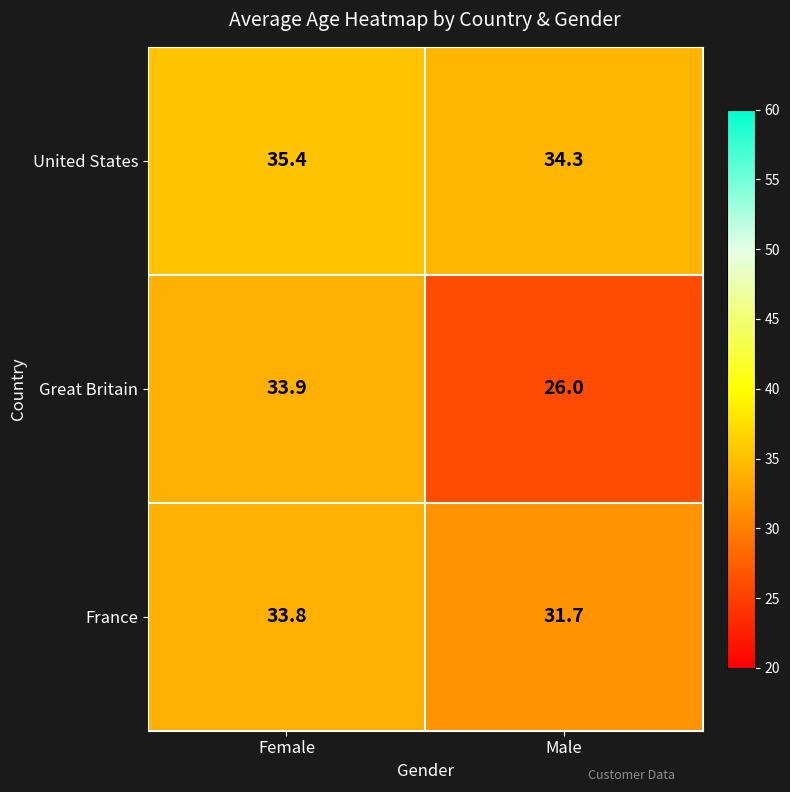

At which category does the chart reach its minimum across all series?

Male